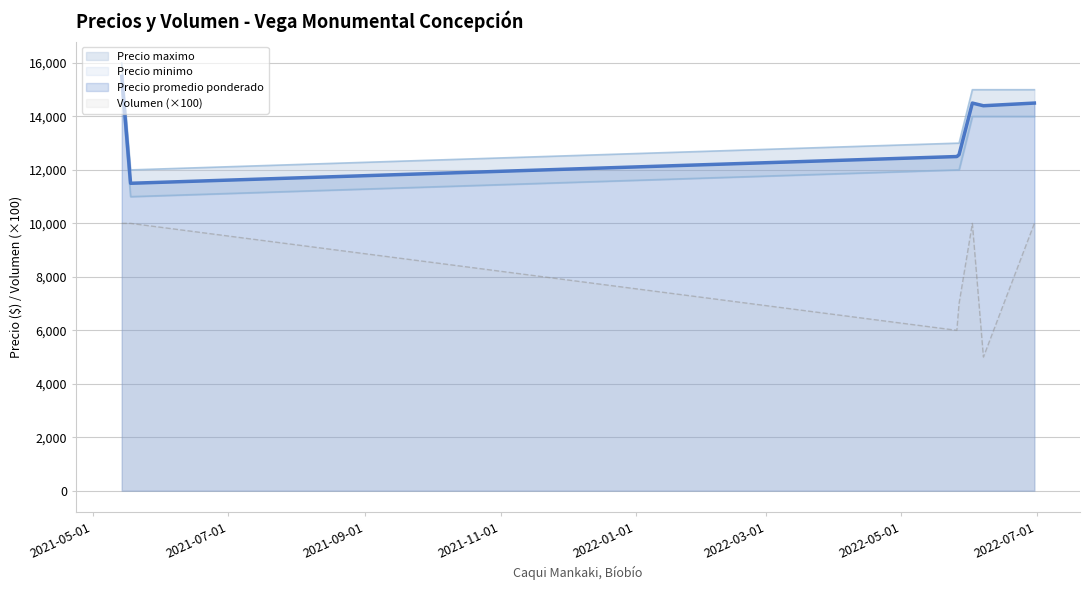

What is the difference between the Precio minimo values at 2022-06-02 and 2021-05-14?

1000